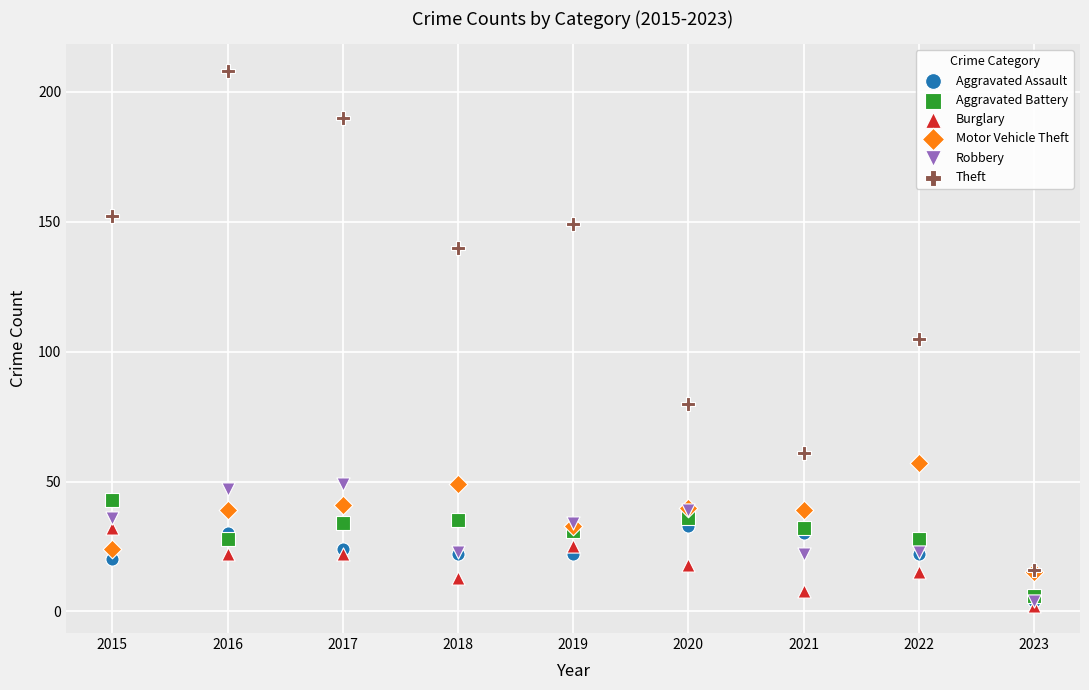

In the Theft series, what Y value is closest to 112?

105